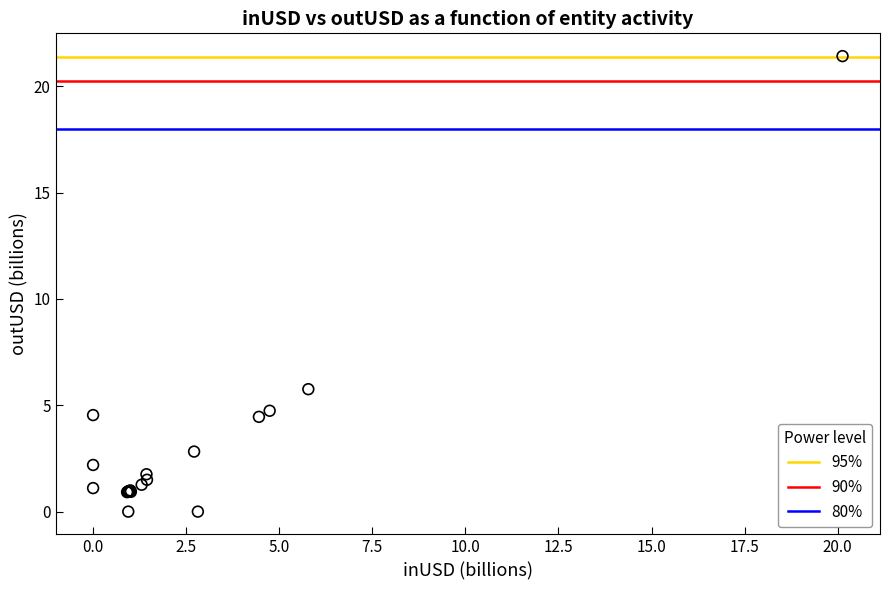

What Y value in the scatter plot is closest to 10?

5.8